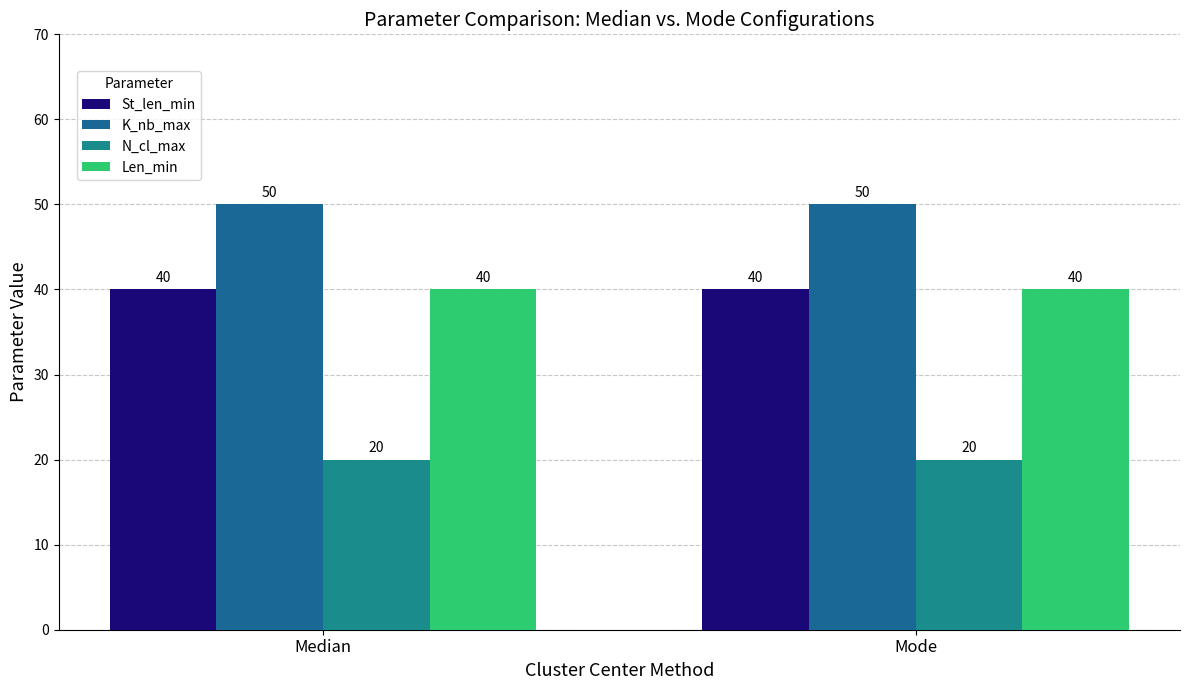

Which series has the largest total across all categories?

K_nb_max